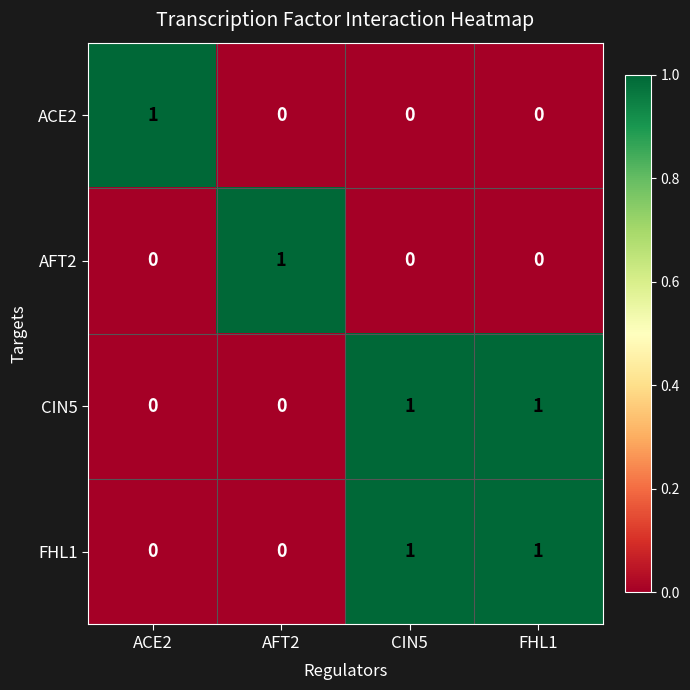

At how many categories does at least one series exceed 0?

4